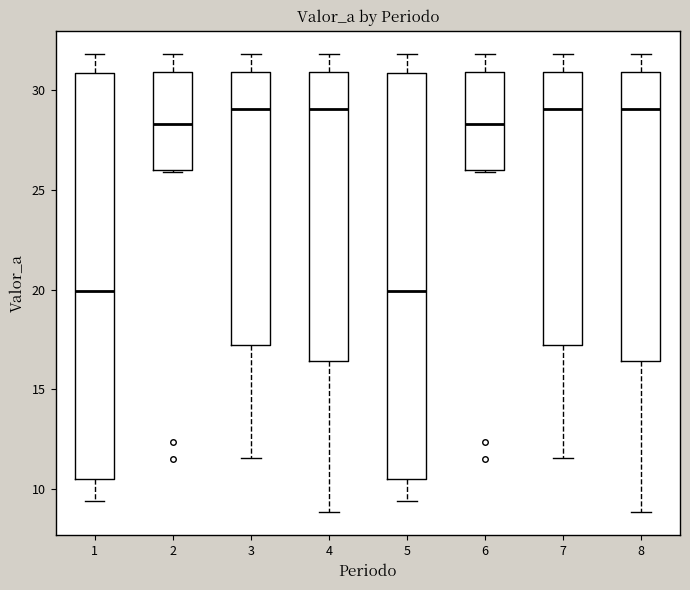

Where does the median line of the box at x = 8 sit on the y-axis? The values are not printed on the chart, so give them approximately, as read against the axis.

29.0